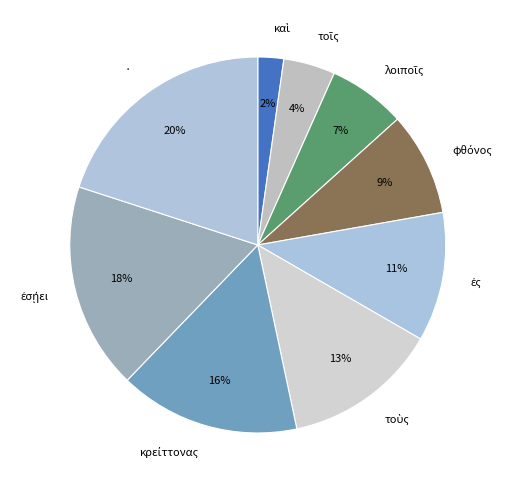

To the nearest percent, what is the difference between the largest and smallest slice percentages?

18%